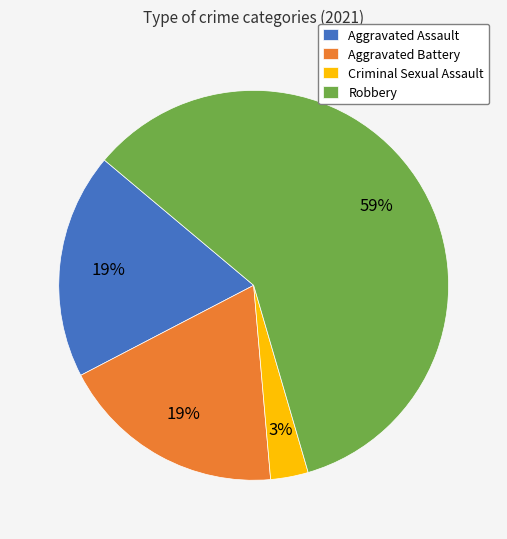

Which has a higher value, Criminal Sexual Assault or Robbery?

Robbery